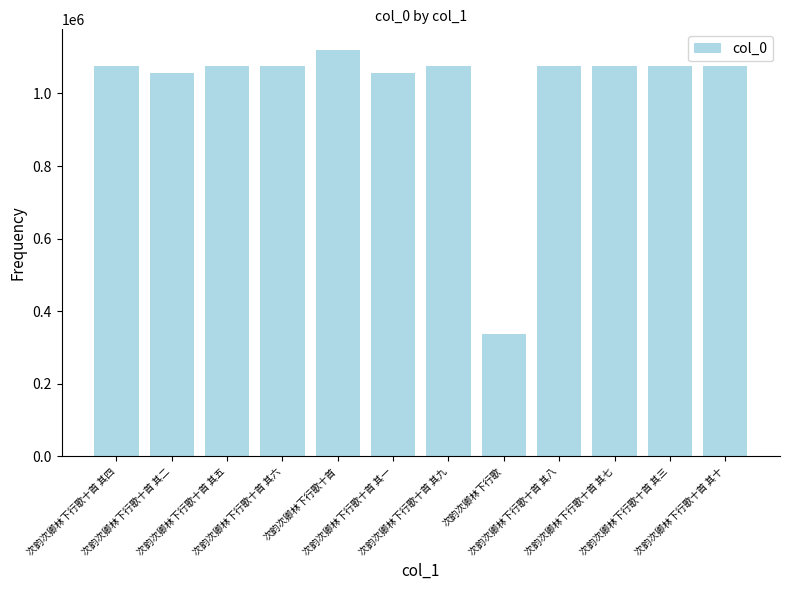

The chart shows a value of 1458108 at 次韵次卿林下行歌十首 其一. True or false?

False